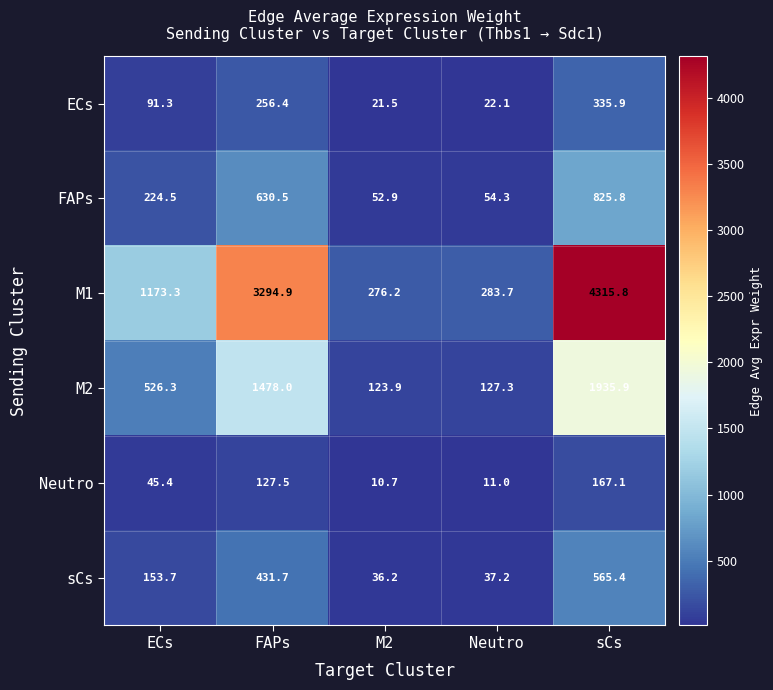

True or false: M2 has a value of 164.5 at M2.

False